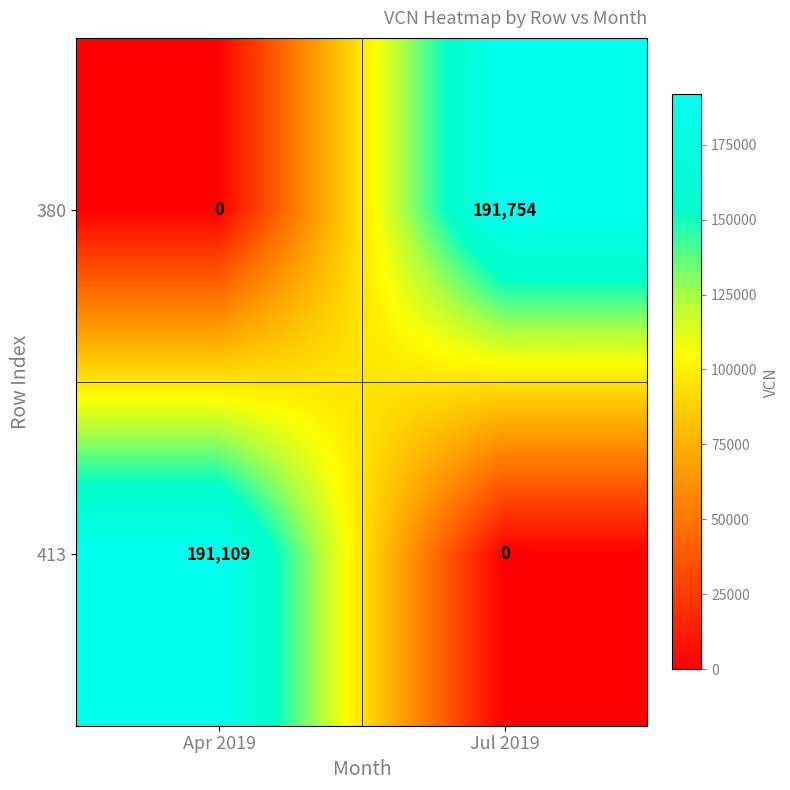

What is the difference between the 413 values at Apr 2019 and Jul 2019?

191109